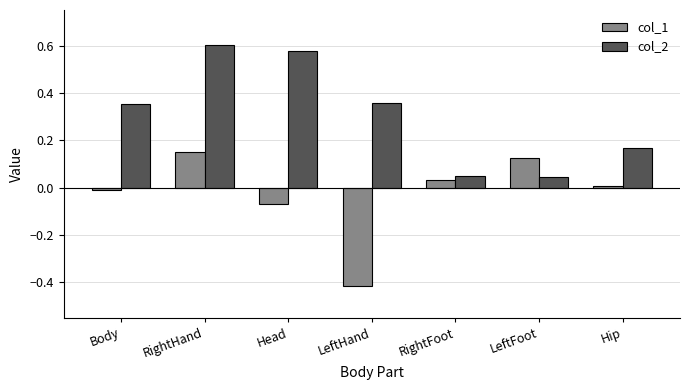

What position from the left is Head?

3